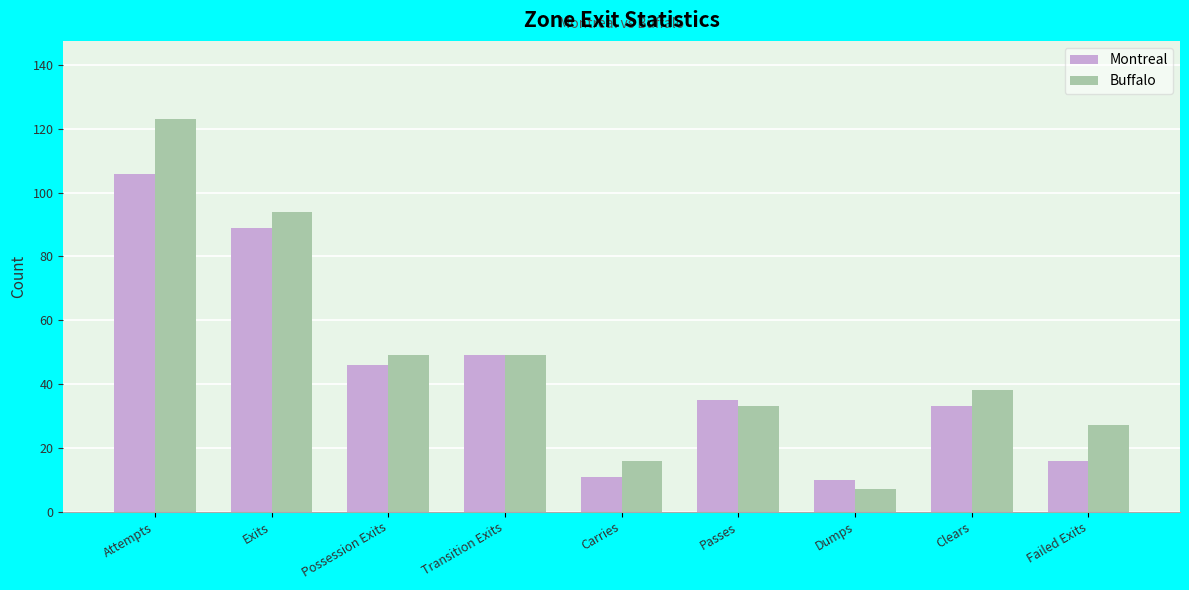

Where is Montreal nearest to the value 58?

Transition Exits